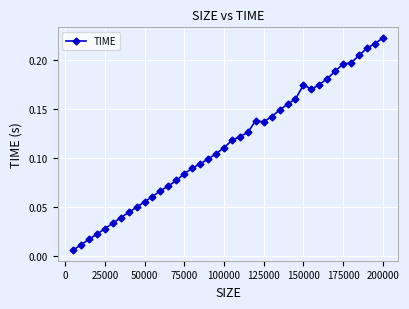

True or false: there are more than 0 points higher than both neighbors.

True